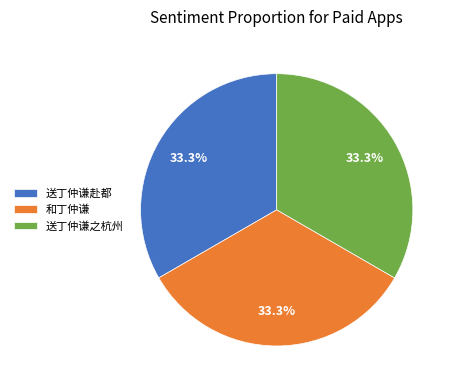

Does 送丁仲谦赴都 represent more than half of the total?

No